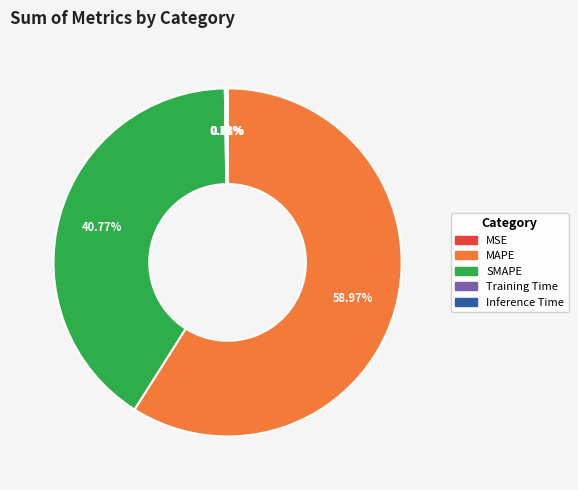

Which slice is the largest?

MAPE